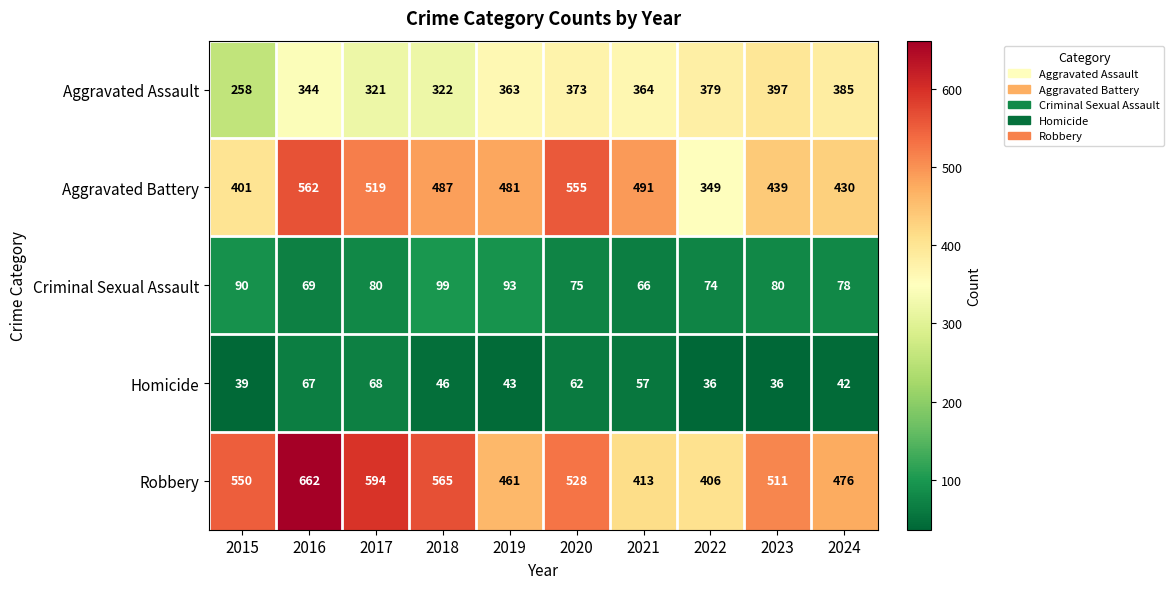

What is the difference between the highest and lowest values at 2022?

370